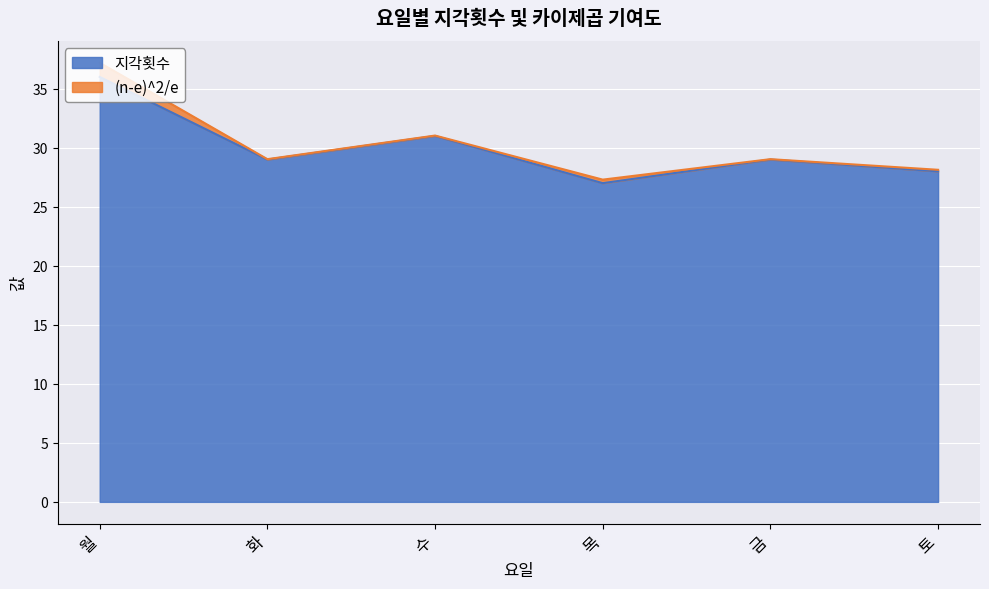

What is the maximum value shown in the chart?

36